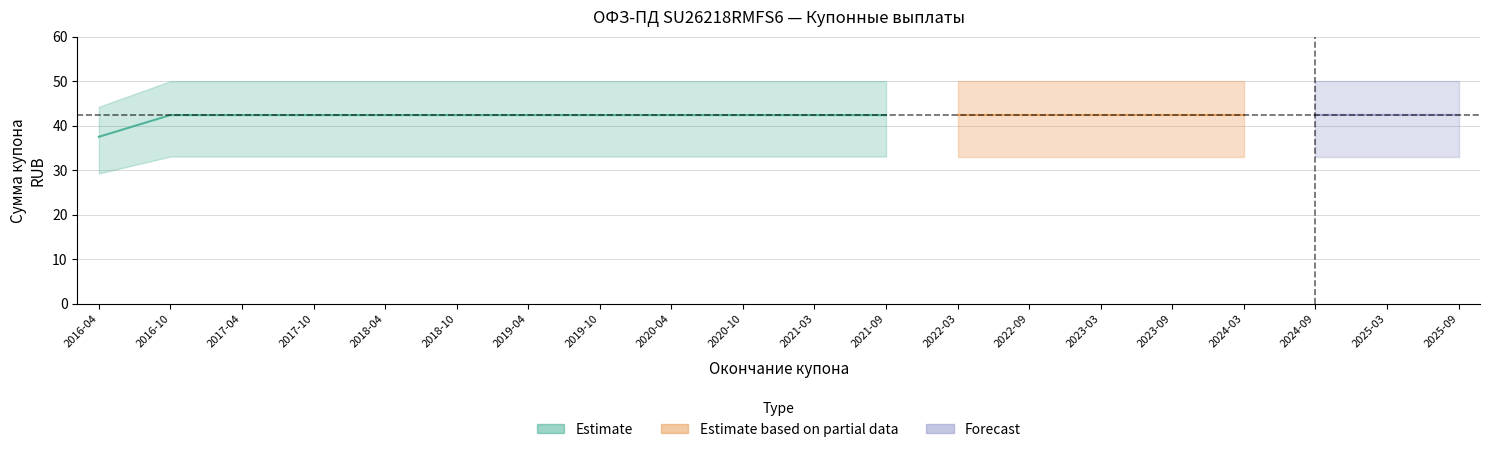

Is this an area chart (filled region under the line)?

No